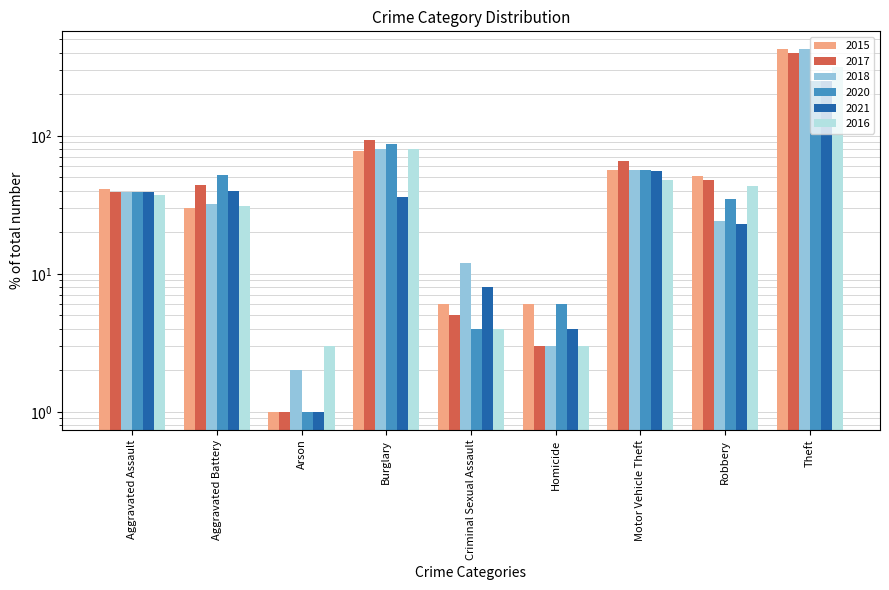

Reading left to right, list all the values displayed in this chart.

2015: 41	30	1	78	6	6	57	51	423
2017: 39	44	1	93	5	3	66	48	402
2018: 39	32	2	80	12	3	57	24	423
2020: 39	52	1	88	4	6	57	35	249
2021: 39	40	1	36	8	4	56	23	249
2016: 37	31	3	81	4	3	48	43	315